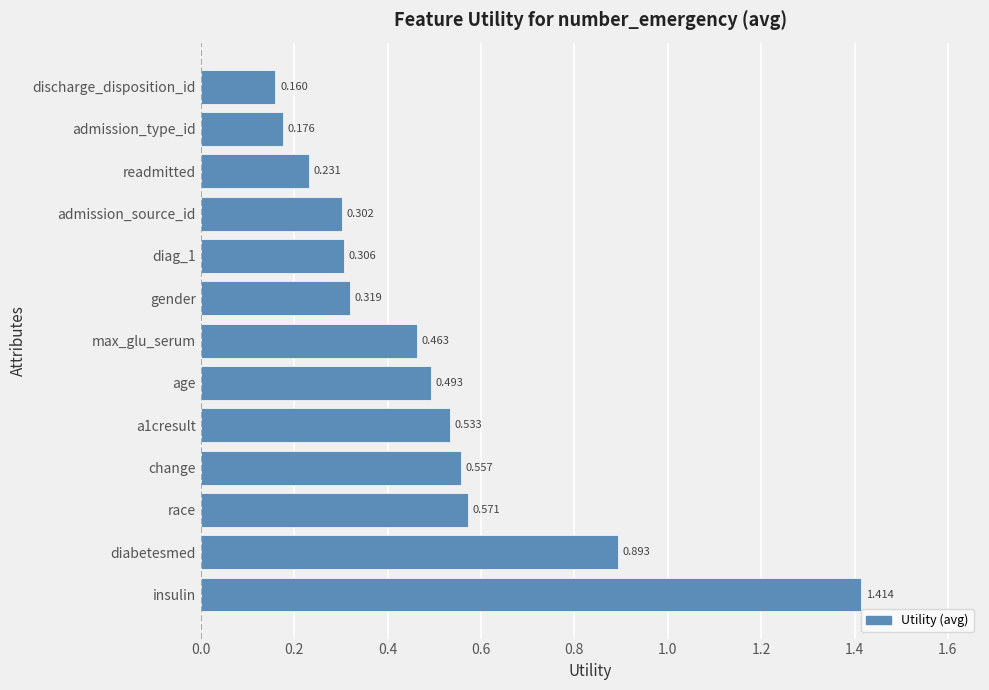

Rank the categories by value from lowest to highest.

discharge_disposition_id, admission_type_id, readmitted, admission_source_id, diag_1, gender, max_glu_serum, age, a1cresult, change, race, diabetesmed, insulin